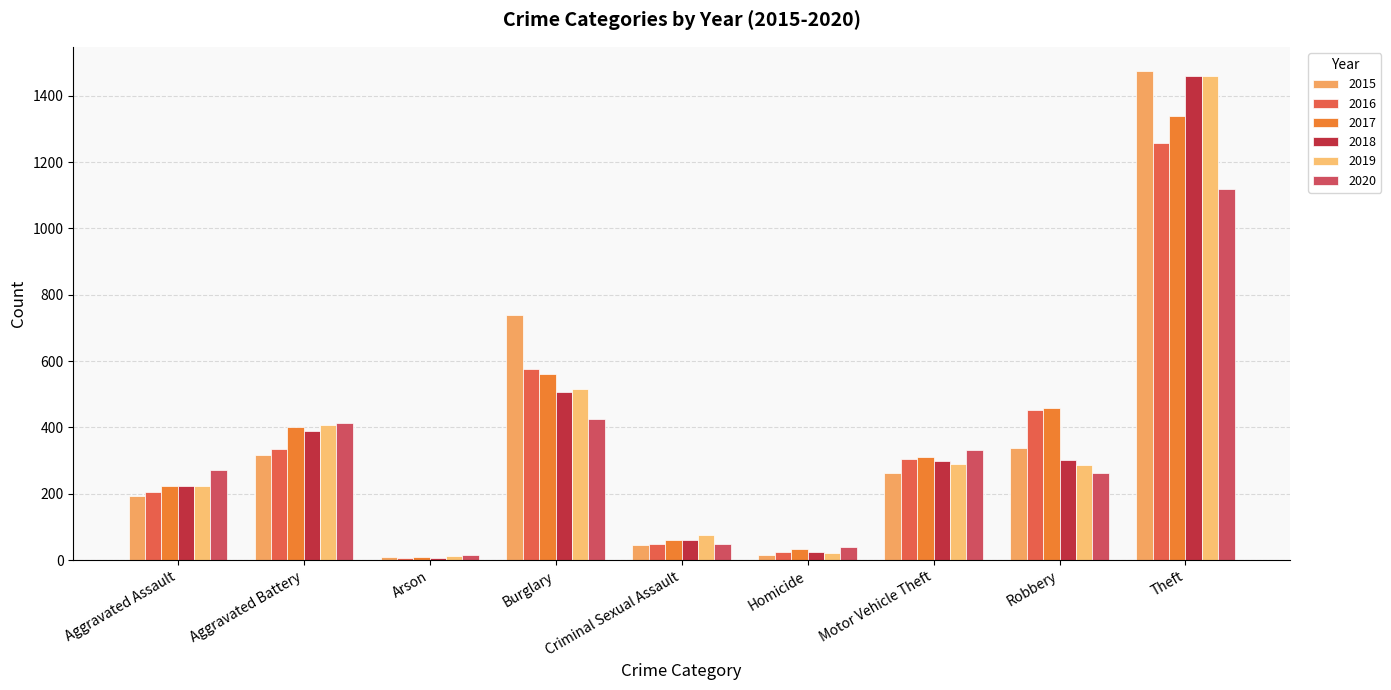

Is the value of 2015 at Arson greater than the value of 2019 at Burglary?

No